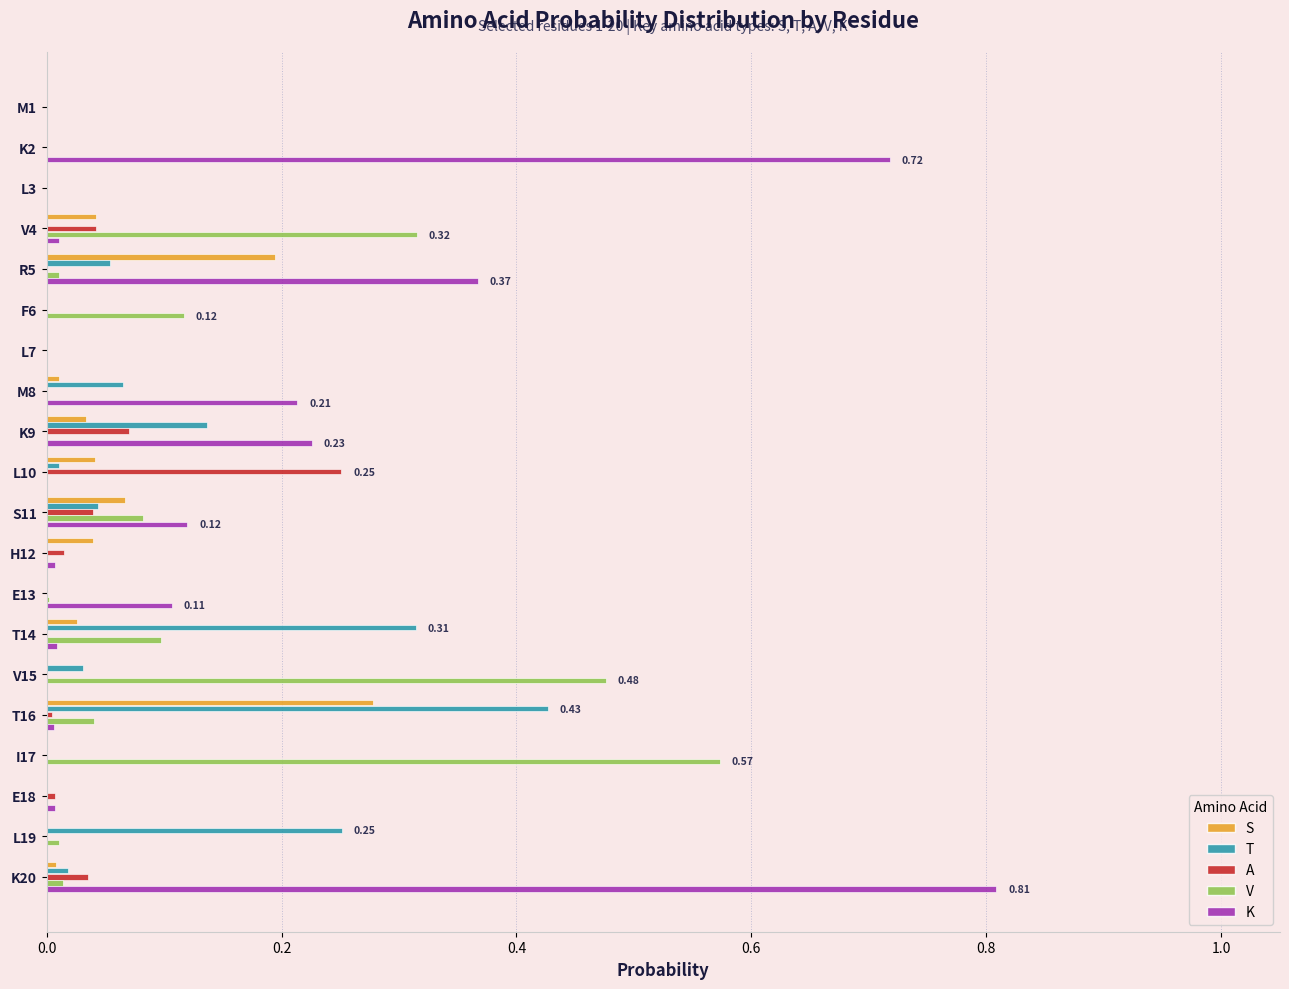

At which category is the sum across all series the highest?

K20